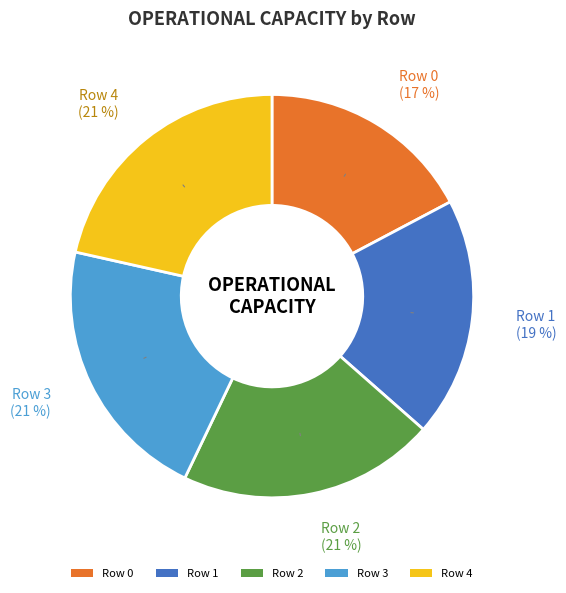

To the nearest percent, what portion does Row 3 represent?

21%